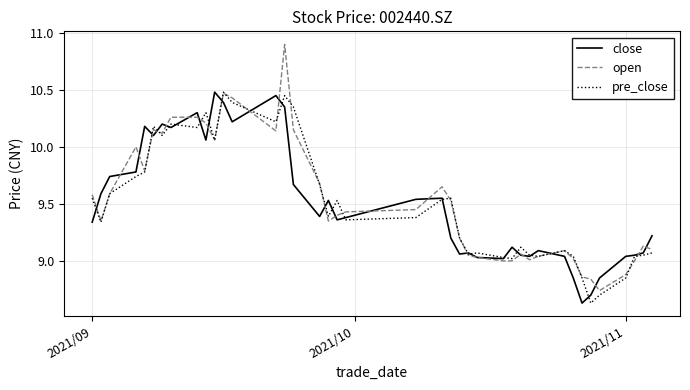

True or false: open has more than 2 interior local peaks.

True